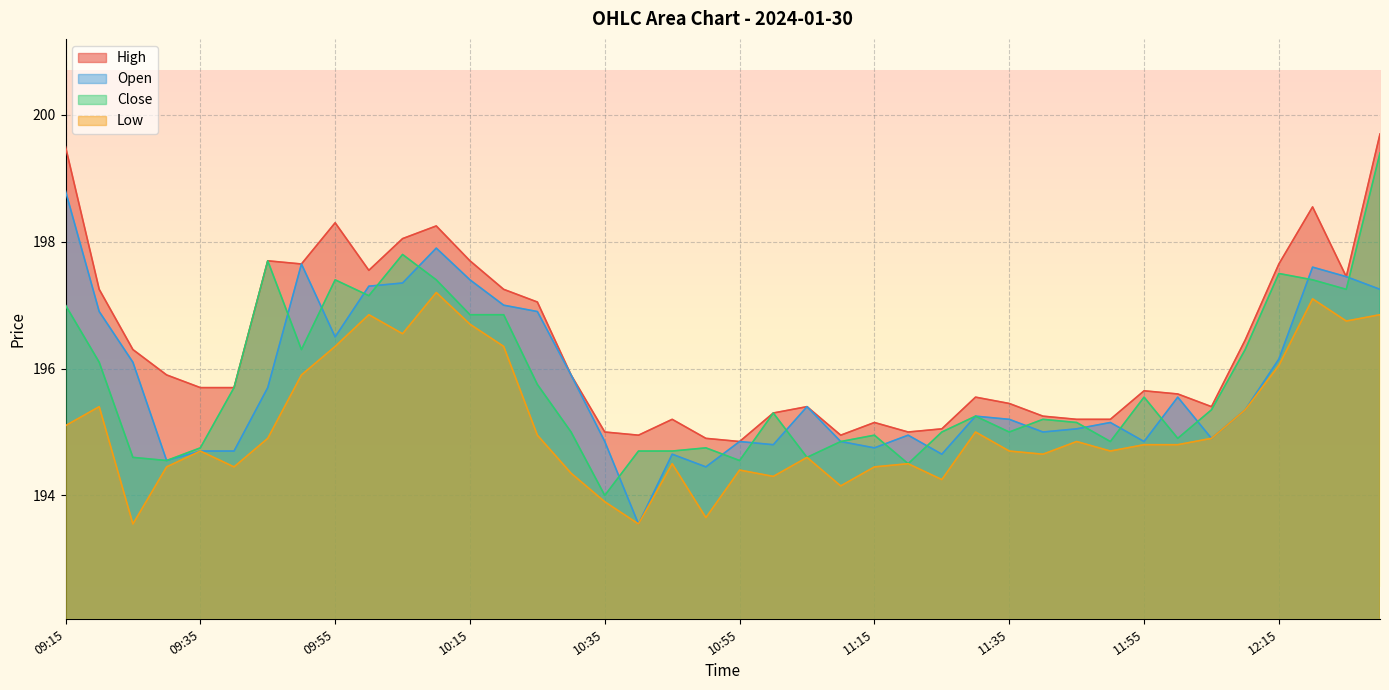

In Close, how many points are lower than both neighbors (excluding endpoints)?

11